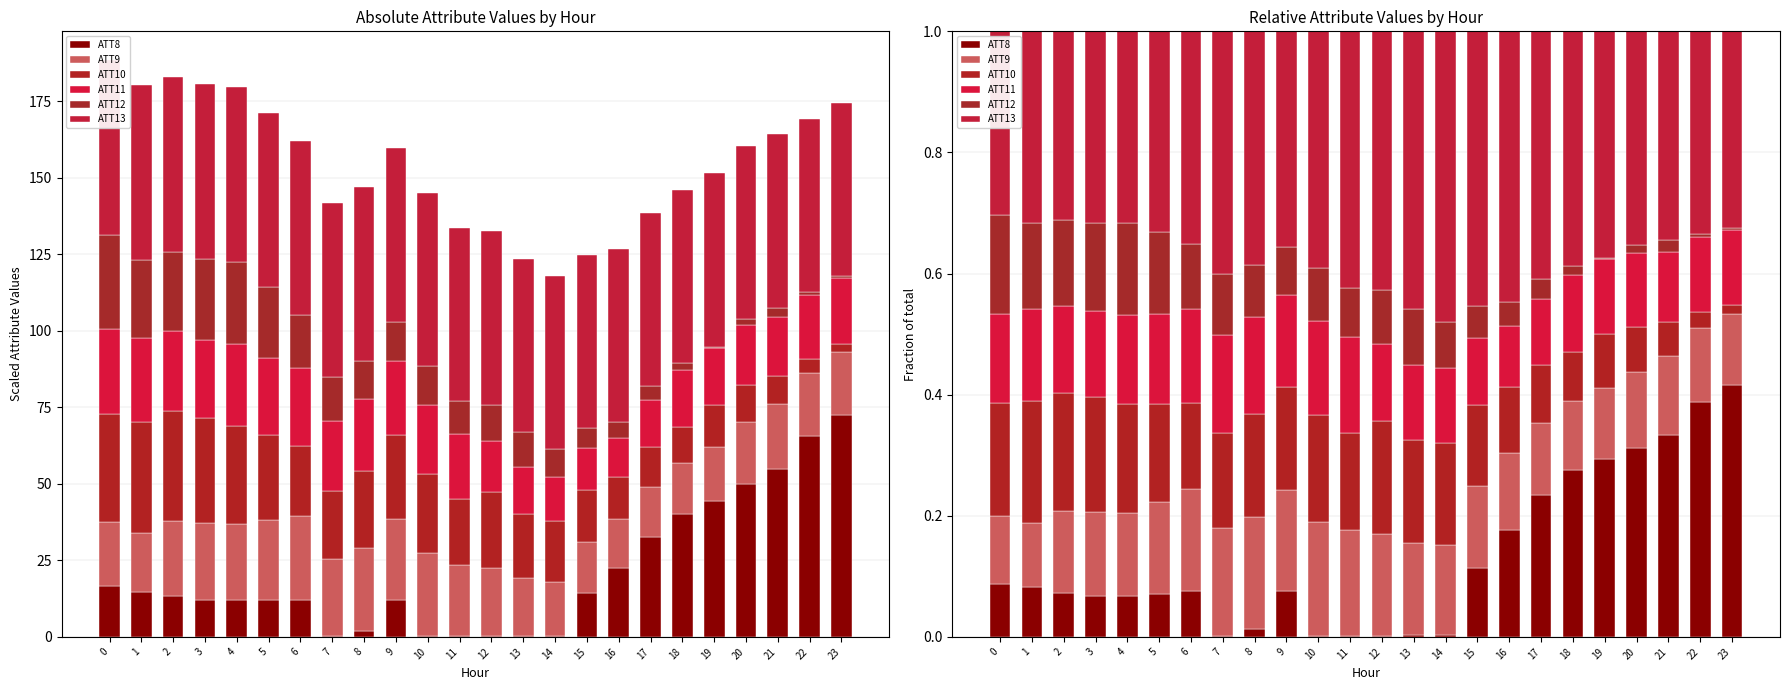

What is the sum of all ATT9 values?

3.4